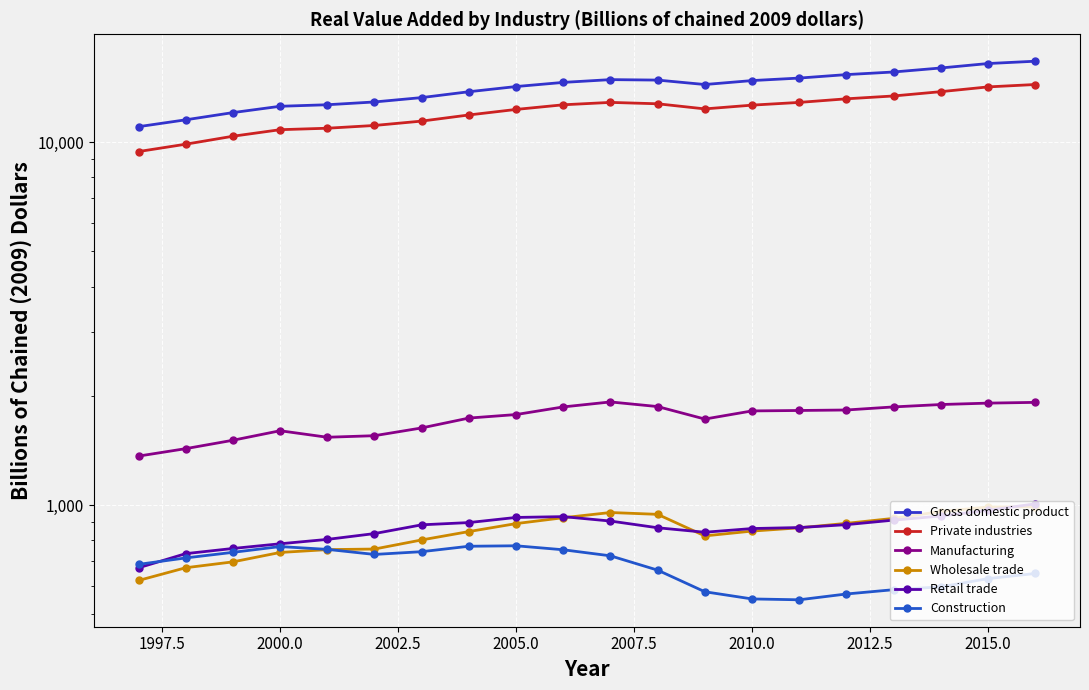

What are all the series names shown in the legend?

Gross domestic product, Private industries, Manufacturing, Wholesale trade, Retail trade, Construction